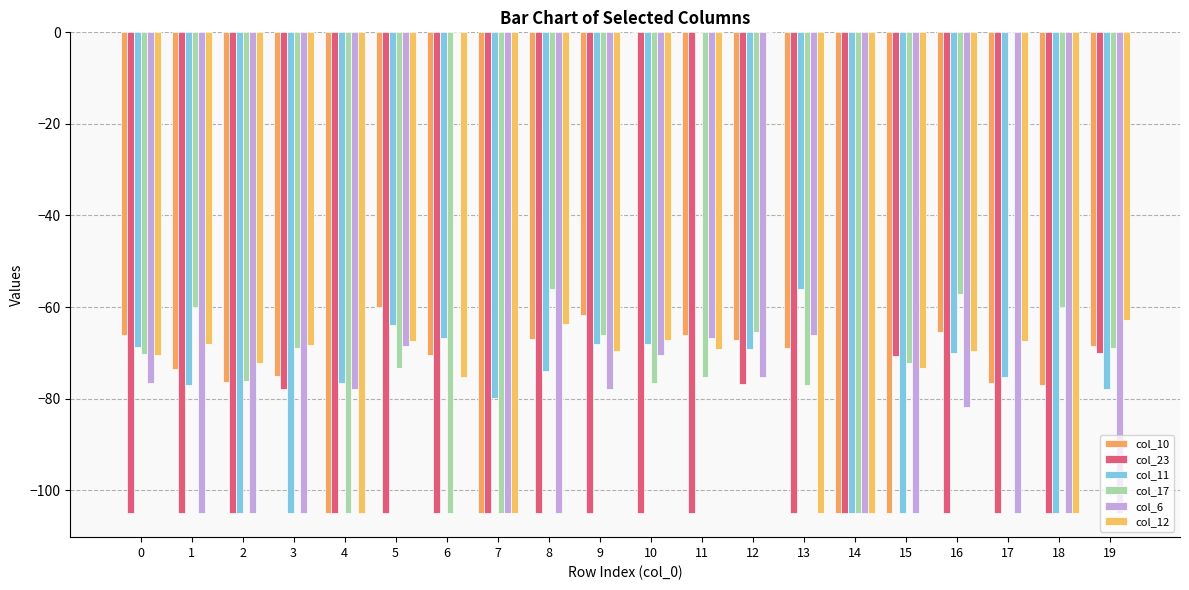

Rank the categories by col_6 value from highest to lowest.

6, 13, 11, 5, 10, 12, 0, 9, 4, 16, 1, 2, 3, 7, 8, 14, 15, 17, 18, 19